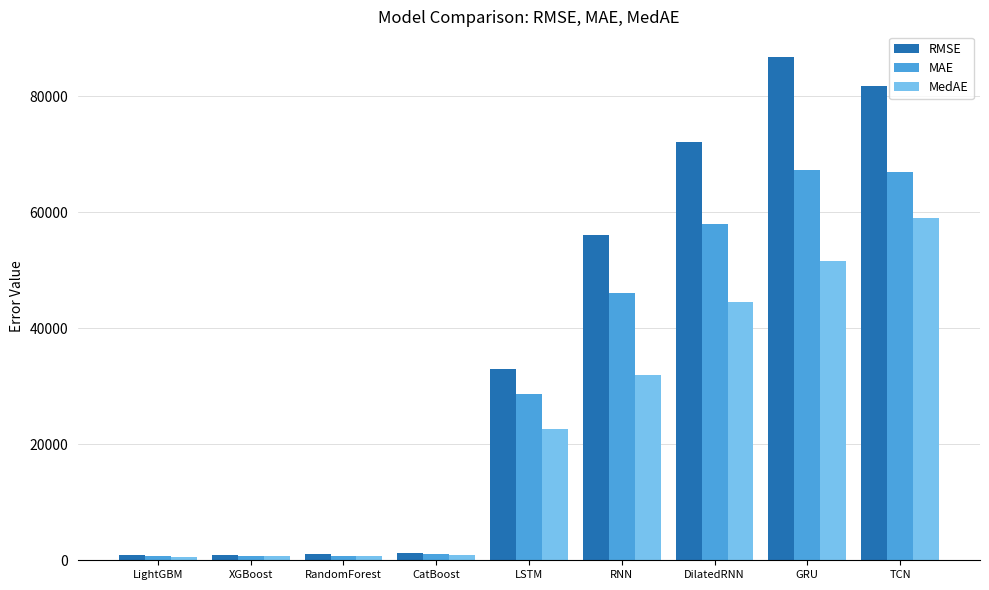

The value of MAE at RNN is 27430.6. True or false?

False